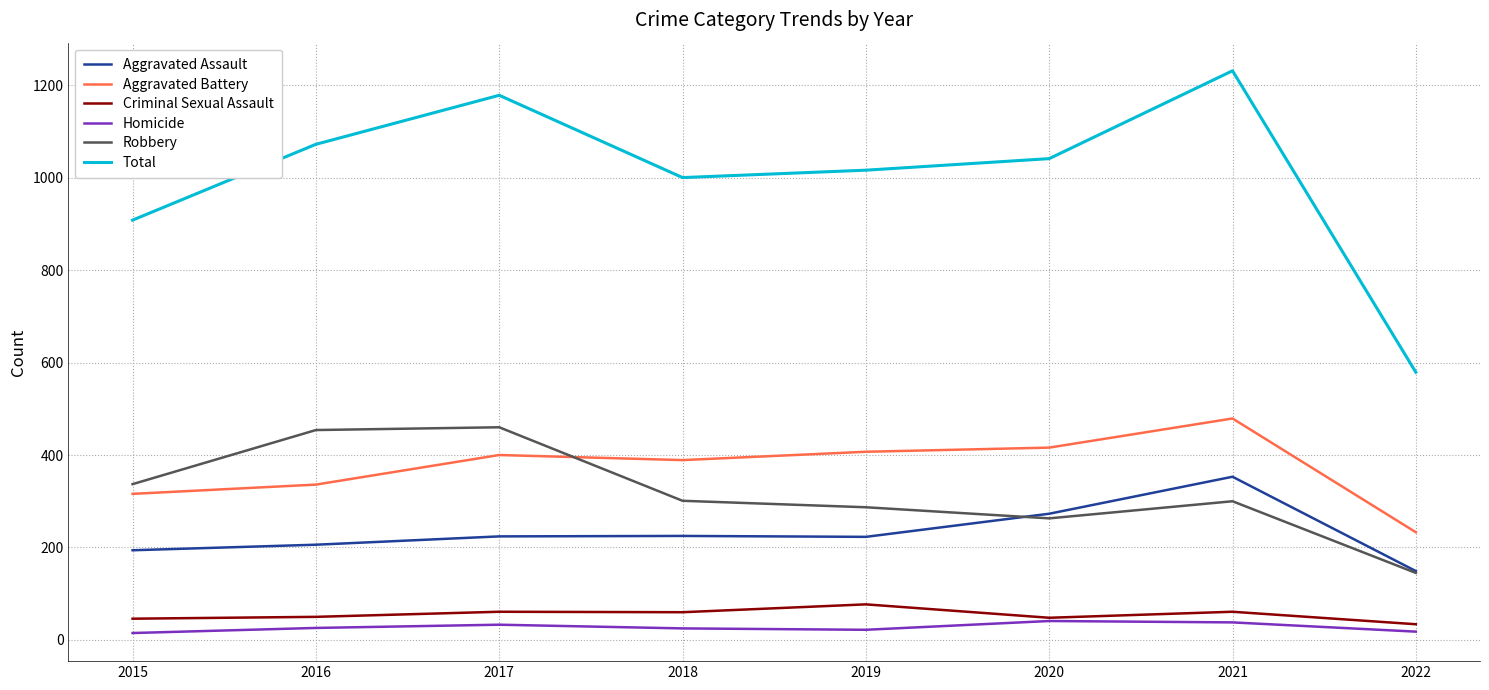

What is the highest value of the Aggravated Assault series?

353